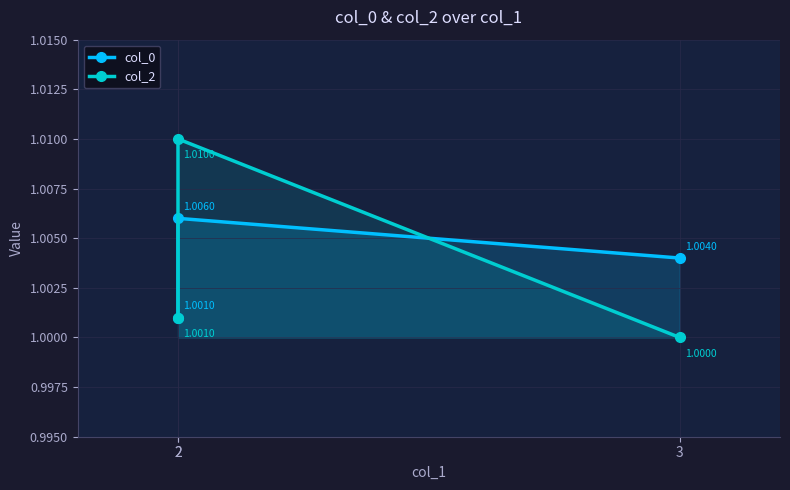

Which label corresponds to the smallest value in the chart?

3